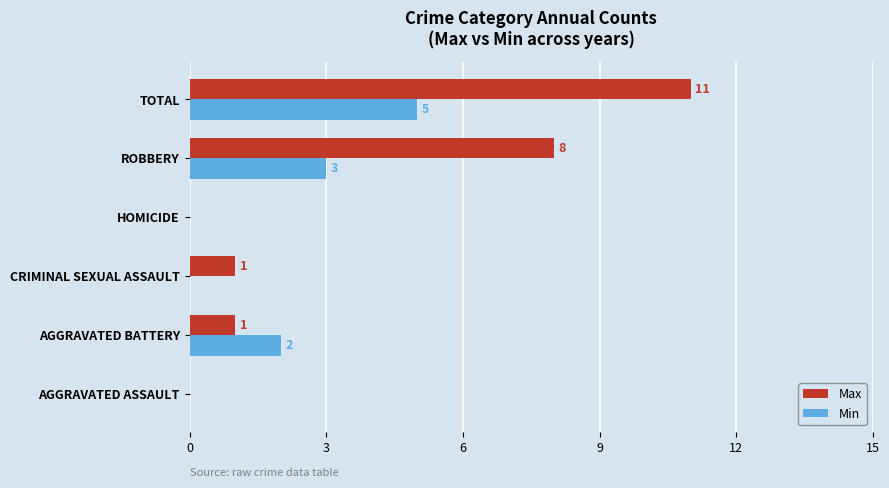

The Min series shows 3 at TOTAL. True or false?

False